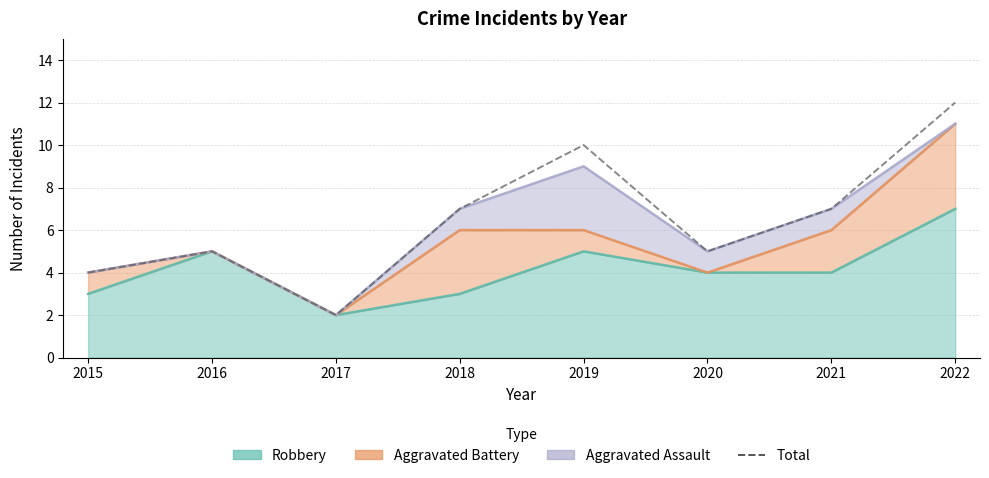

List the labels in order of value, smallest first.

2017, 2015, 2016, 2020, 2018, 2021, 2019, 2022